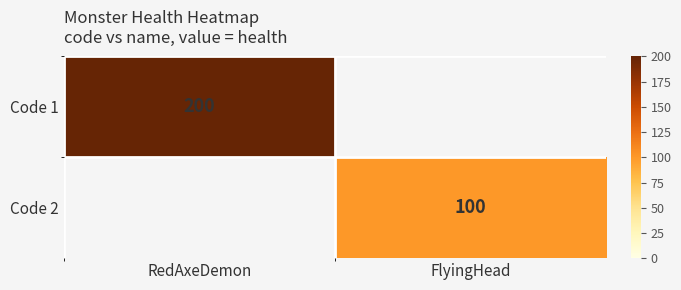

Is it true that Code 2 equals 100 at FlyingHead?

True